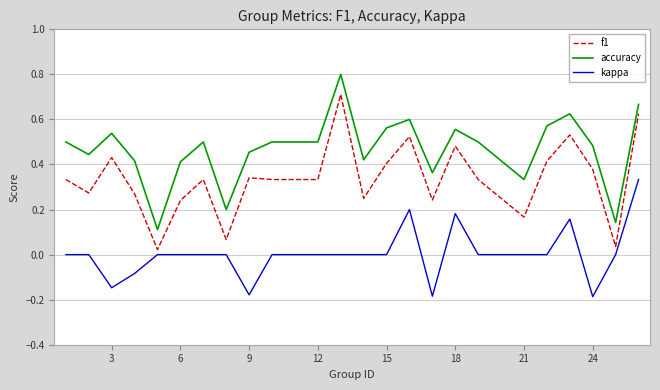

List the series in order of their overall mean, lowest first.

kappa, f1, accuracy